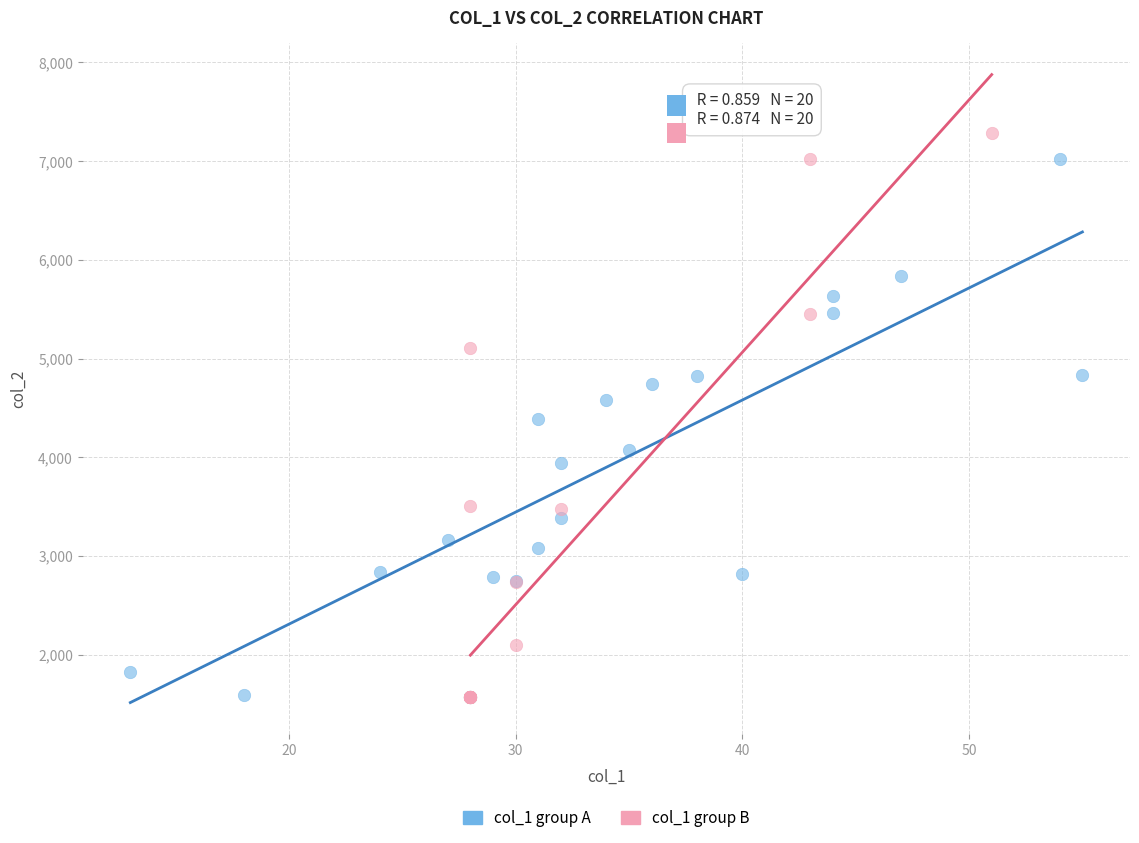

Which series contains the highest Y value?

col_1 group B